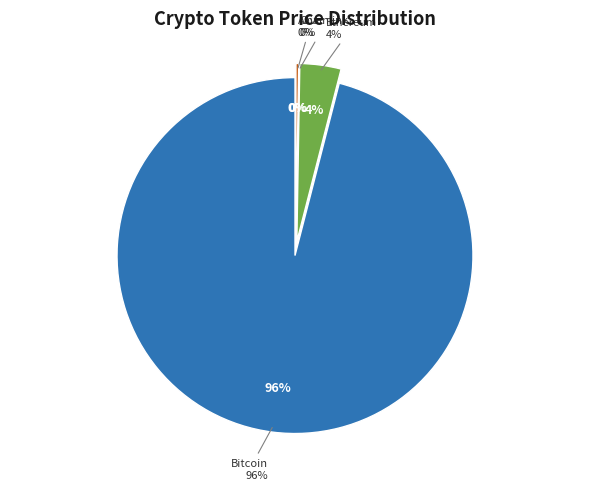

The Ethereum slice represents 4% of the pie. True or false?

True